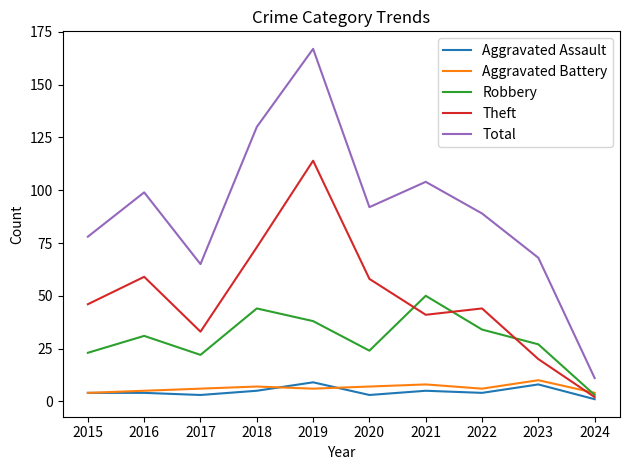

How many intersections are there between Theft and Aggravated Battery?

1